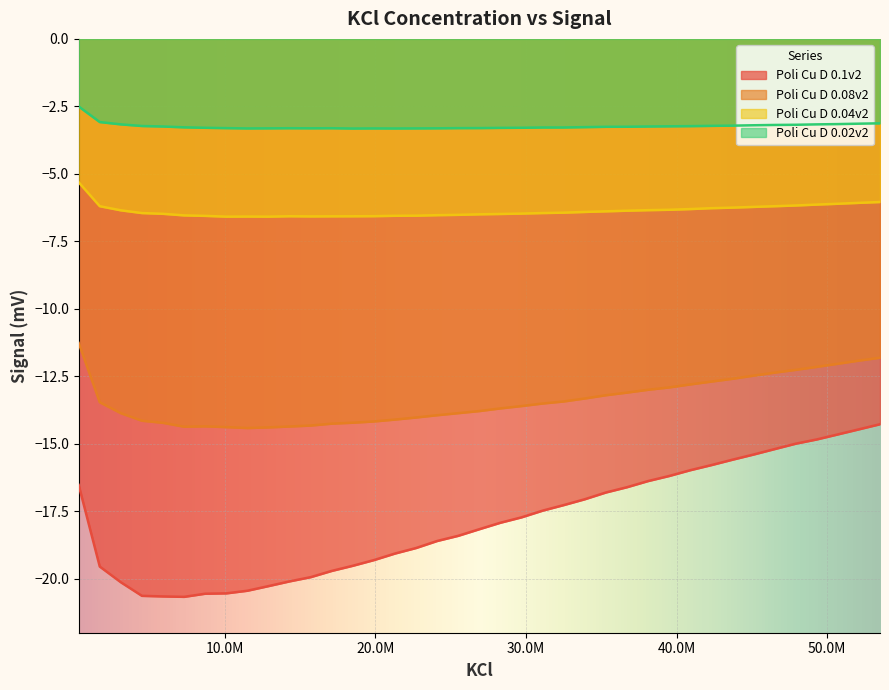

How many categories are shown in the chart?

39